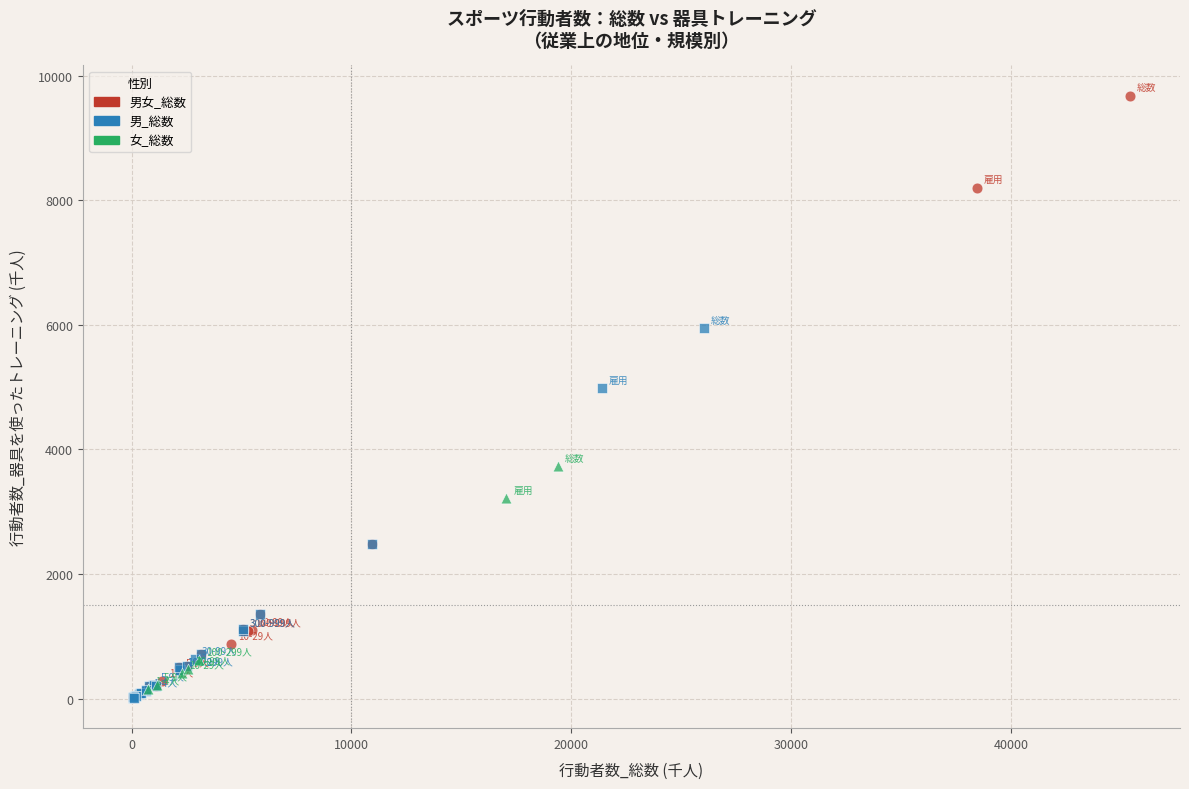

Which series reaches the maximum Y coordinate?

男女_総数